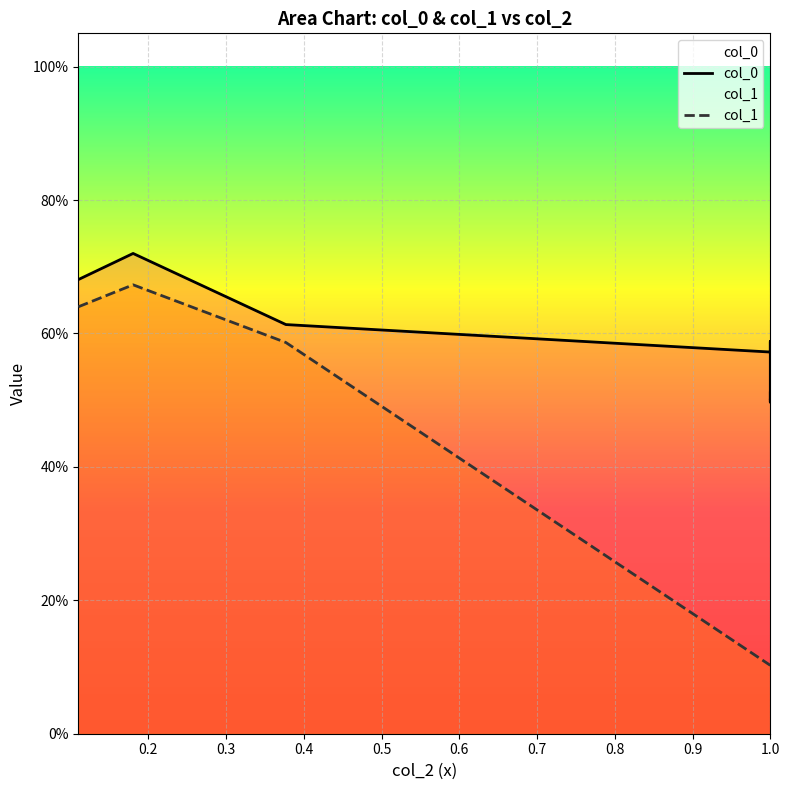

Count the col_1 values in the range 0 to 1.

10